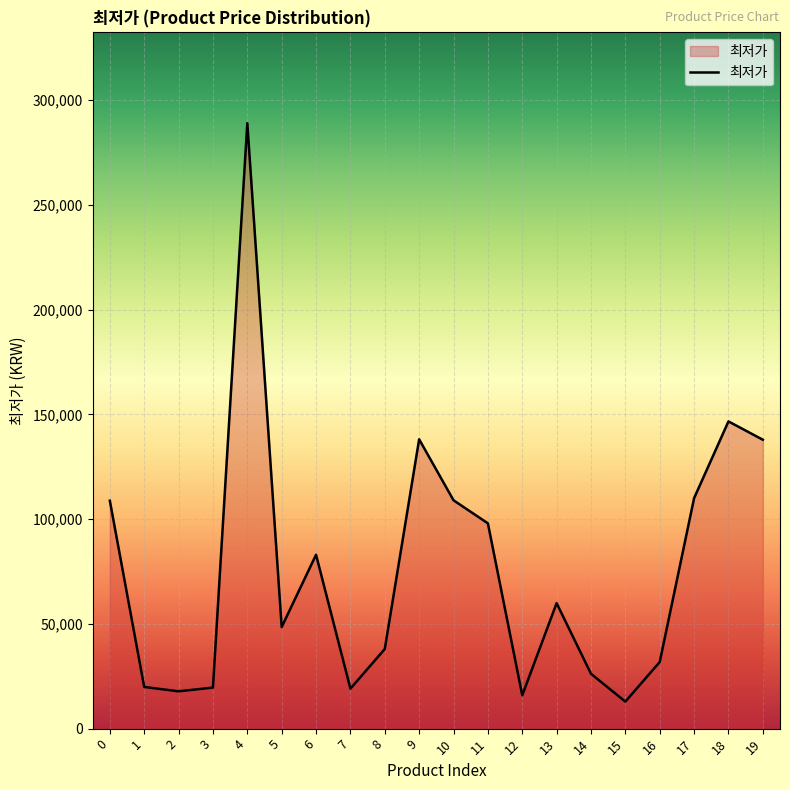

What is the sum of all values?

1529995